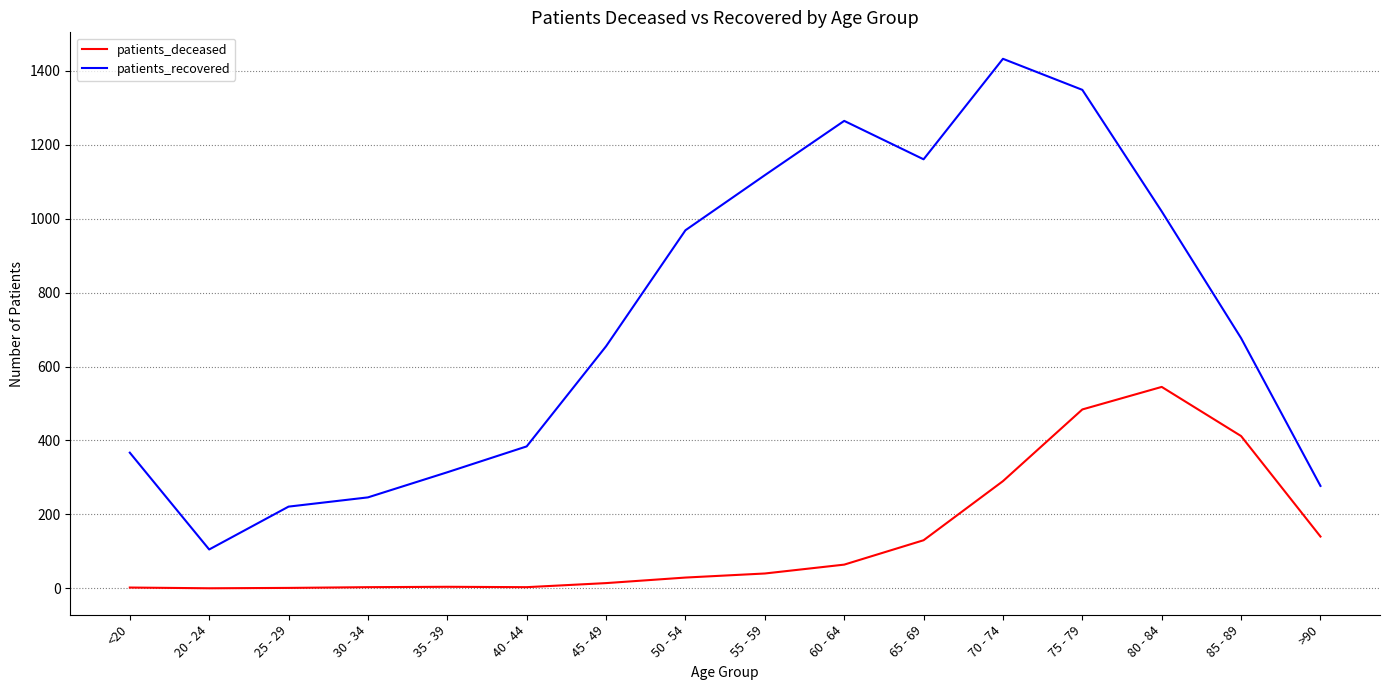

What is the difference between the highest and lowest values at 80 - 84?

475